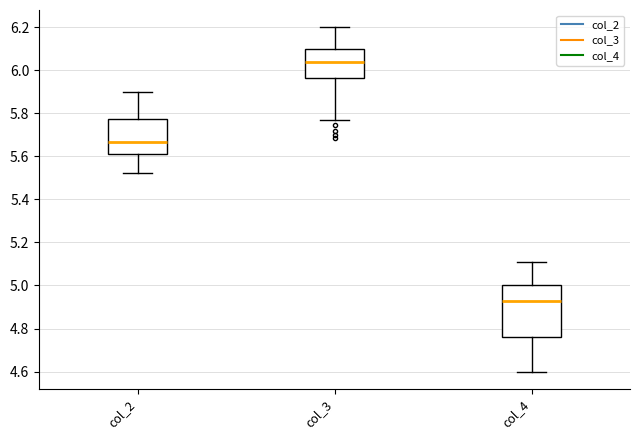

Which box is the tallest, from its lower edge to its upper edge?

col_4